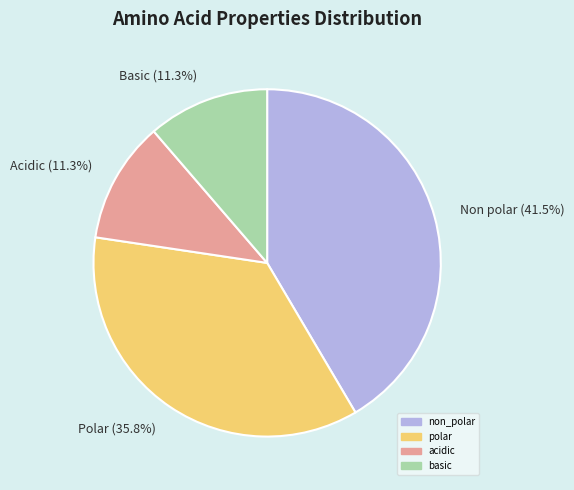

To the nearest percent, what is the difference between the largest and smallest slice percentages?

30%